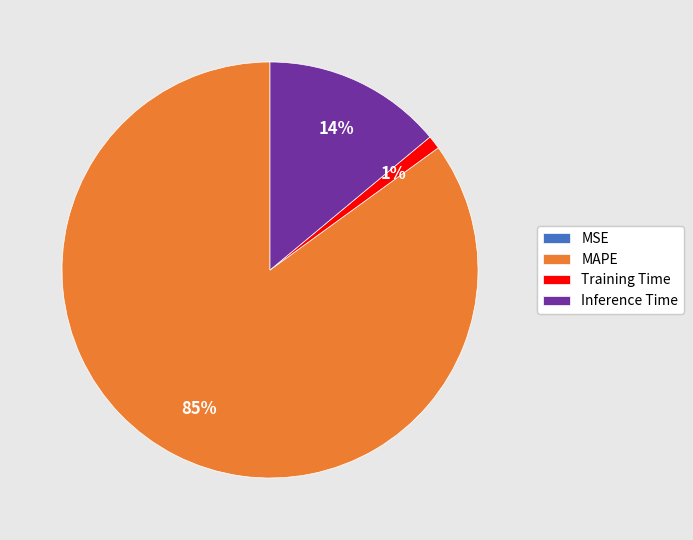

Which has a higher value, Training Time or Inference Time?

Inference Time